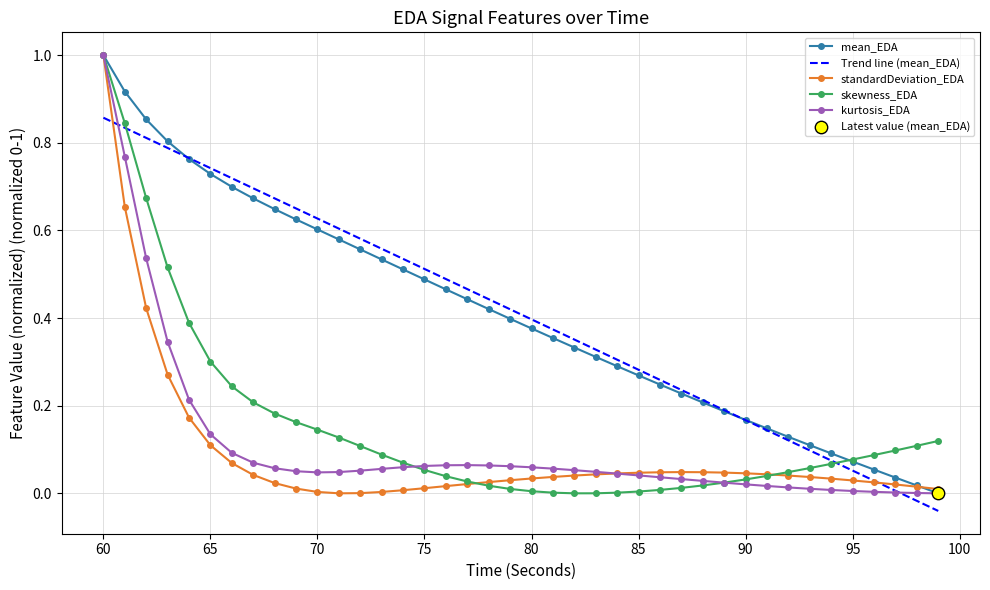

What is the greatest value displayed?

1.0